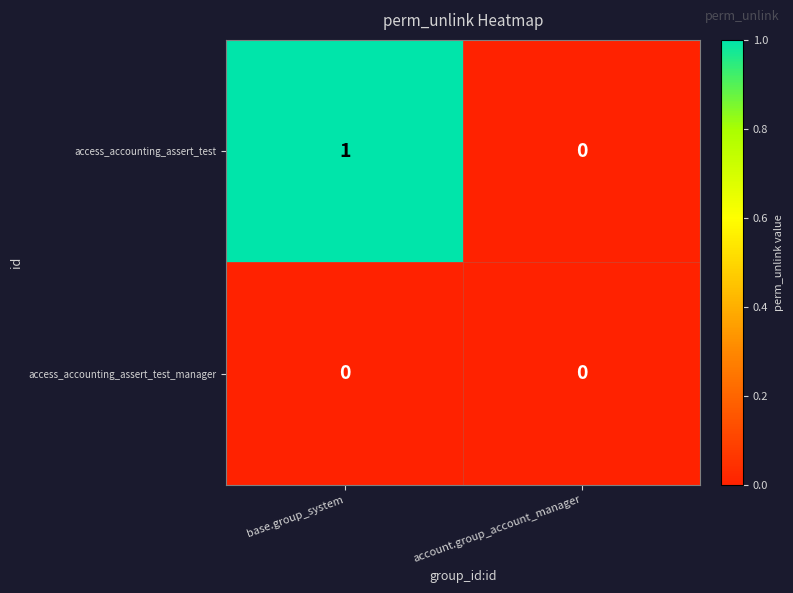

Which series changed the most between base.group_system and account.group_account_manager?

access_accounting_assert_test